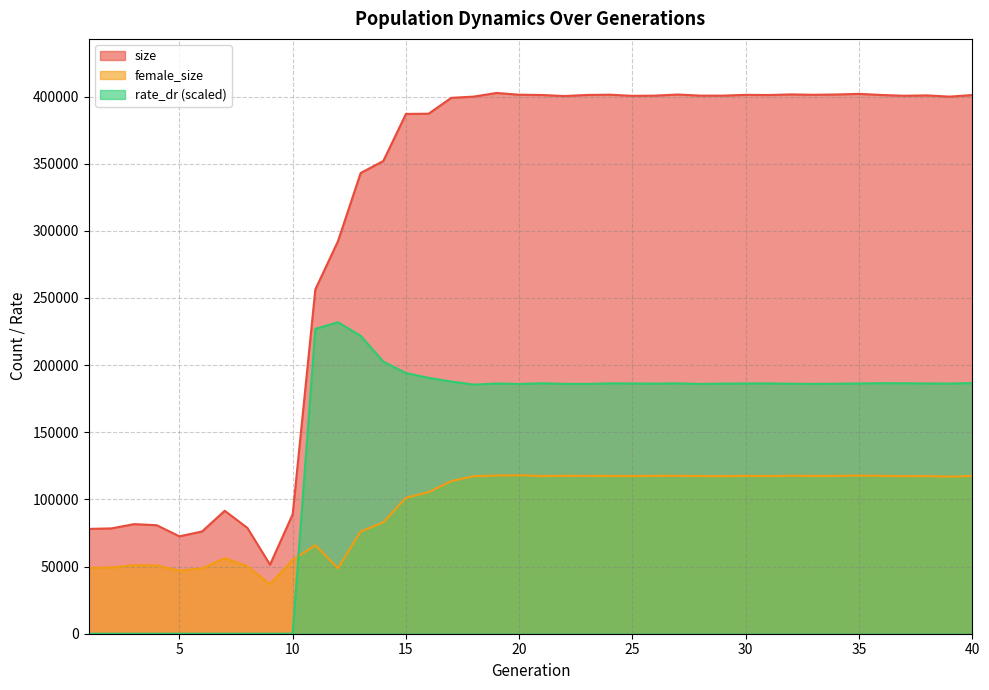

What is the spread (max minus min) of values at 17?

285388.0